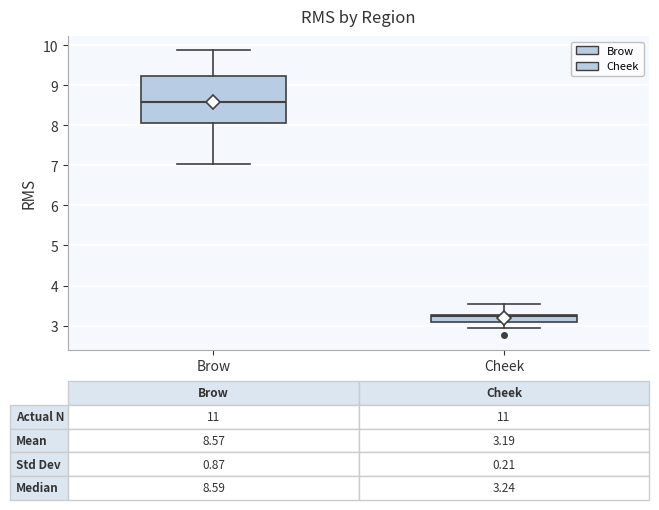

Which box has the highest median line?

Brow